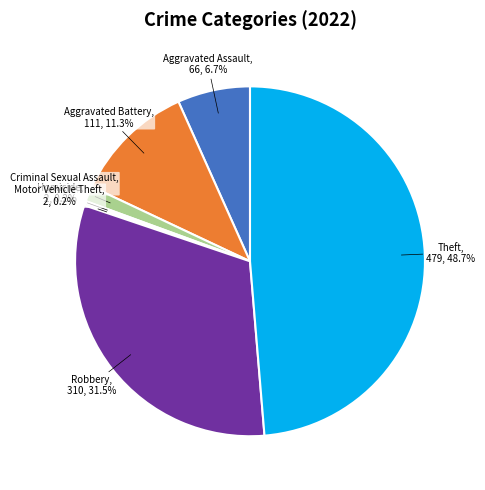

How much of the chart is everything except Aggravated Assault?

93.3%